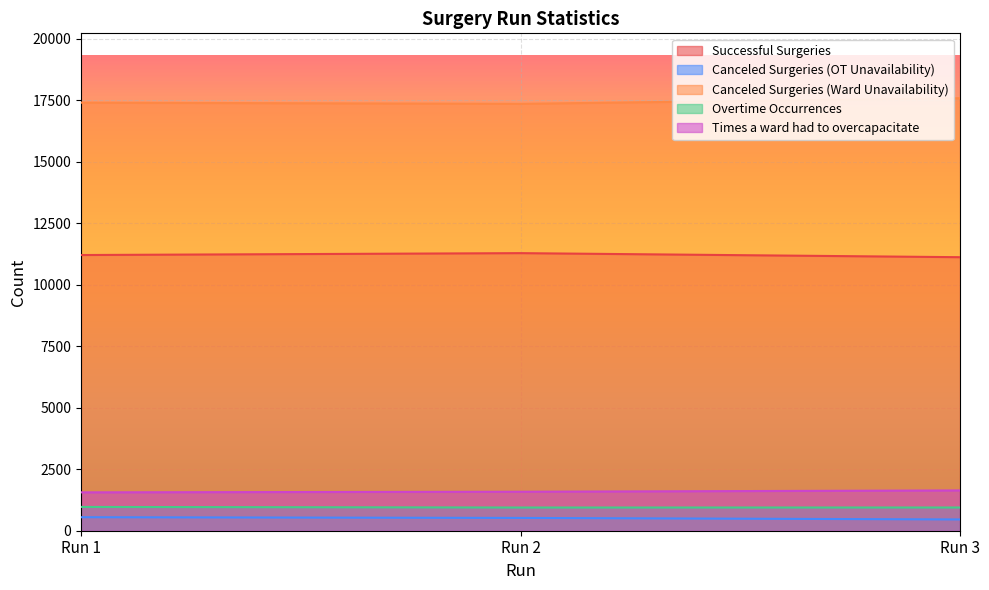

Rank the series by their maximum value, from lowest to highest.

Canceled Surgeries (OT Unavailability), Overtime Occurrences, Times a ward had to overcapacitate, Successful Surgeries, Canceled Surgeries (Ward Unavailability)